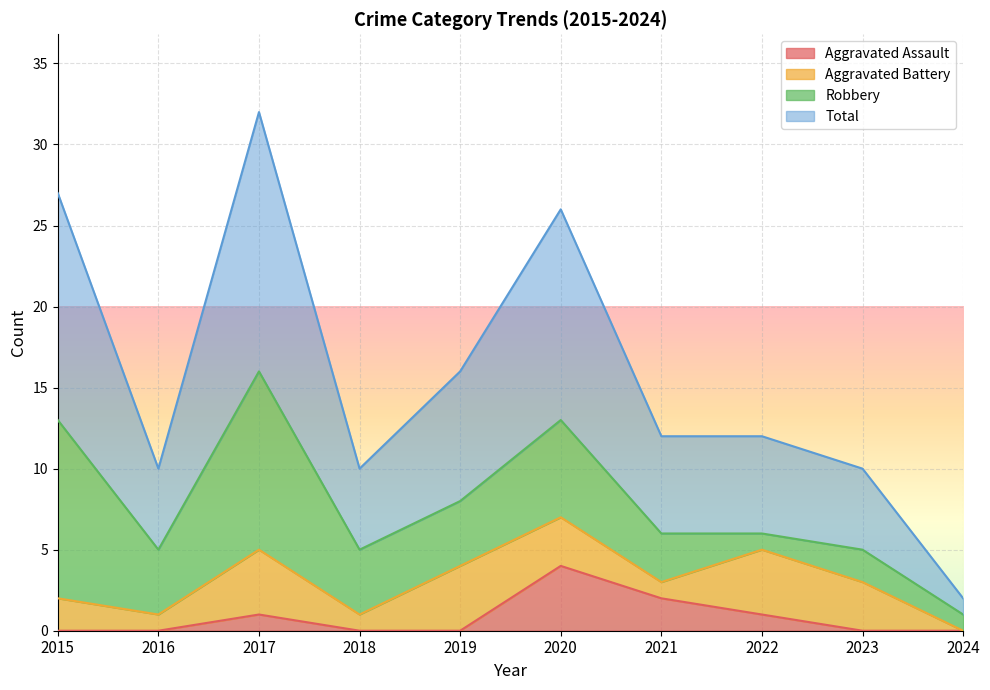

Is it true that Aggravated Assault equals 0 at 2019?

True